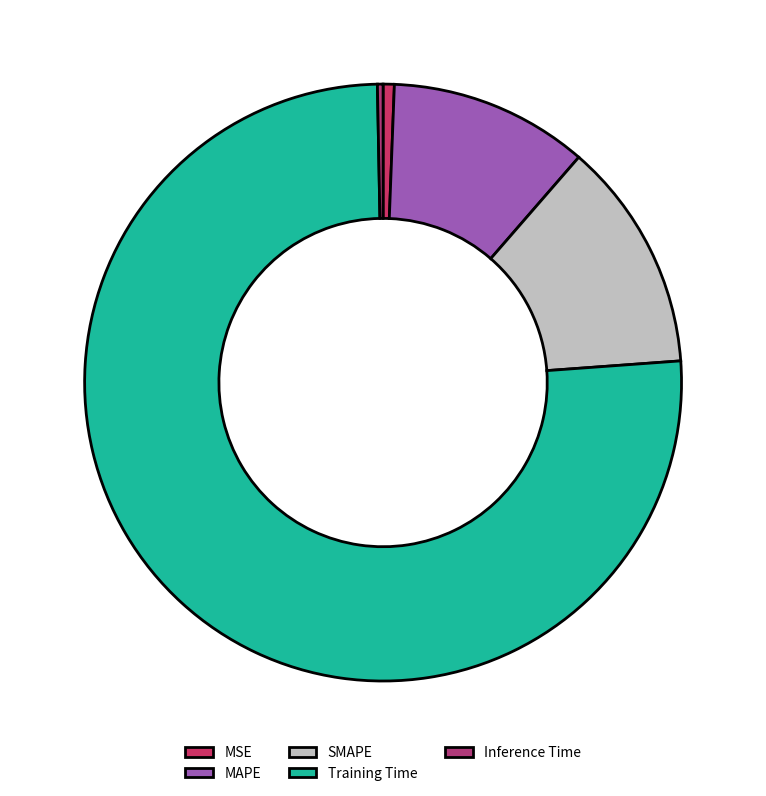

What percentage is the MAPE slice, to the nearest percent?

11%